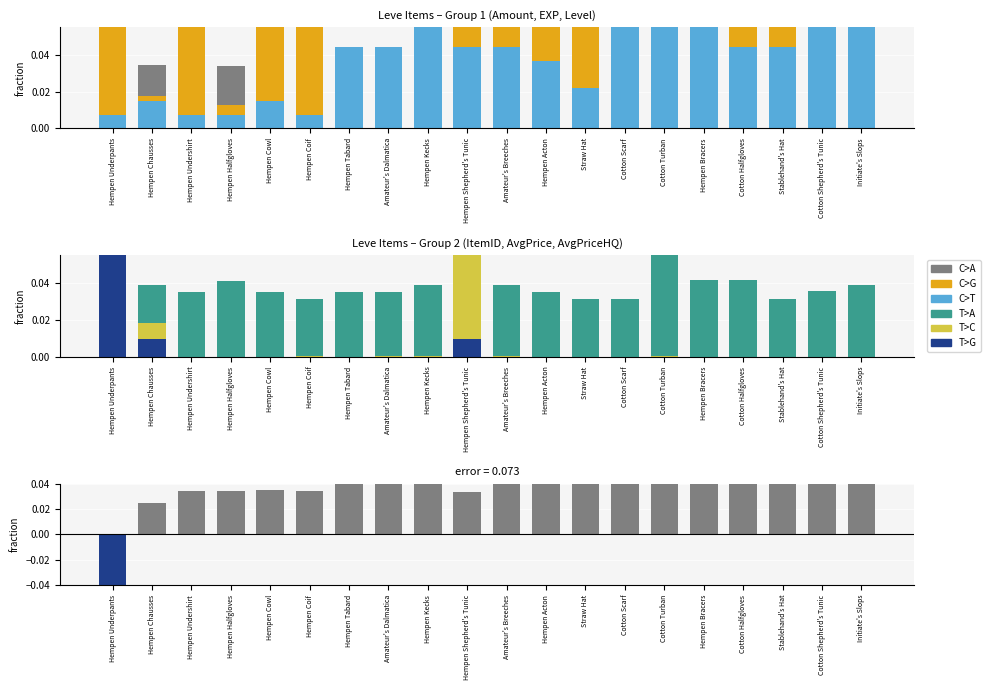

What is the sum of the C>A values at Cotton Halfgloves and Stablehand's Hat?

0.1